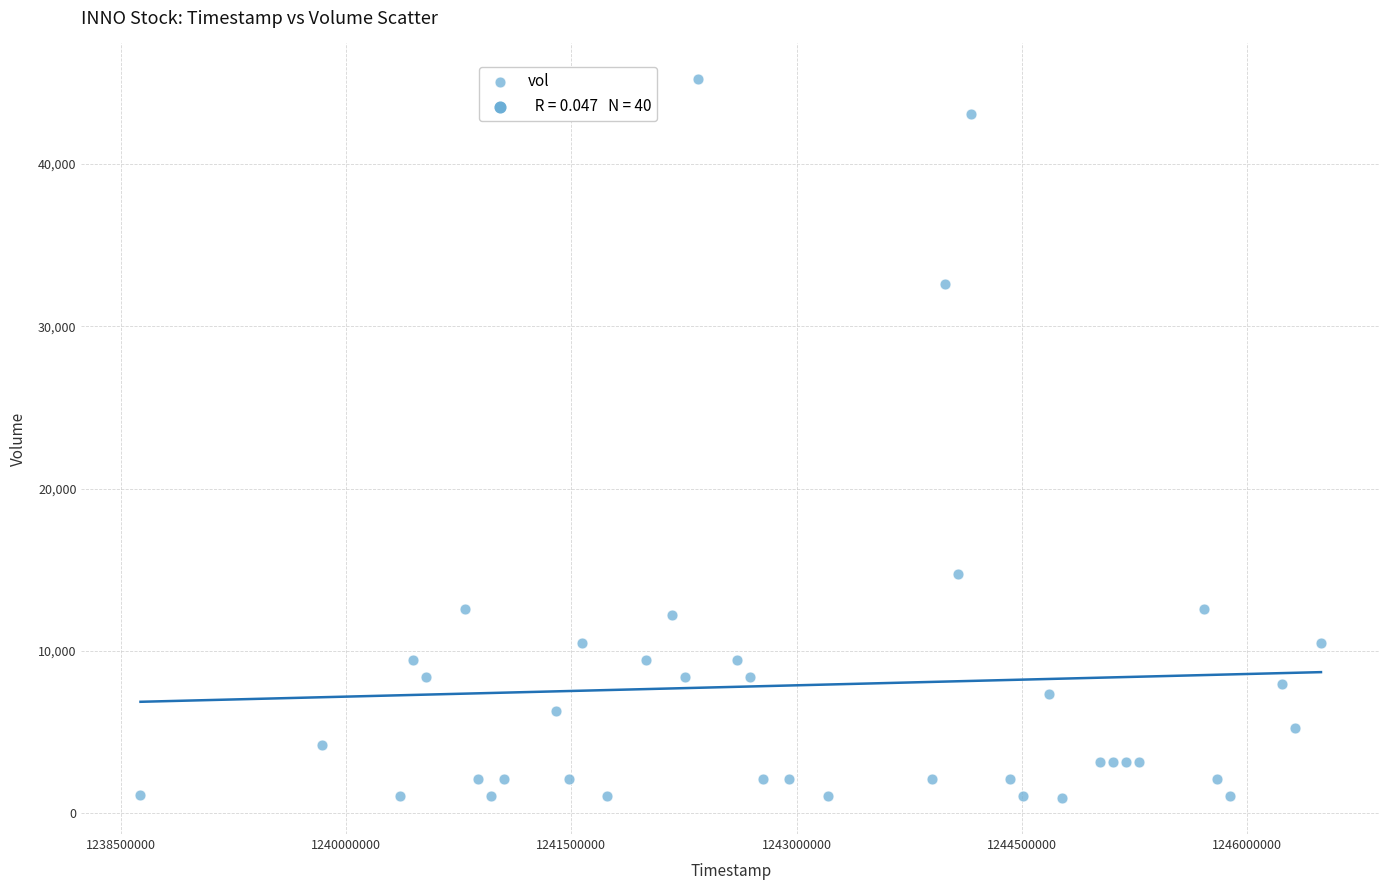

What Y value in the scatter plot is closest to 23068?

14713